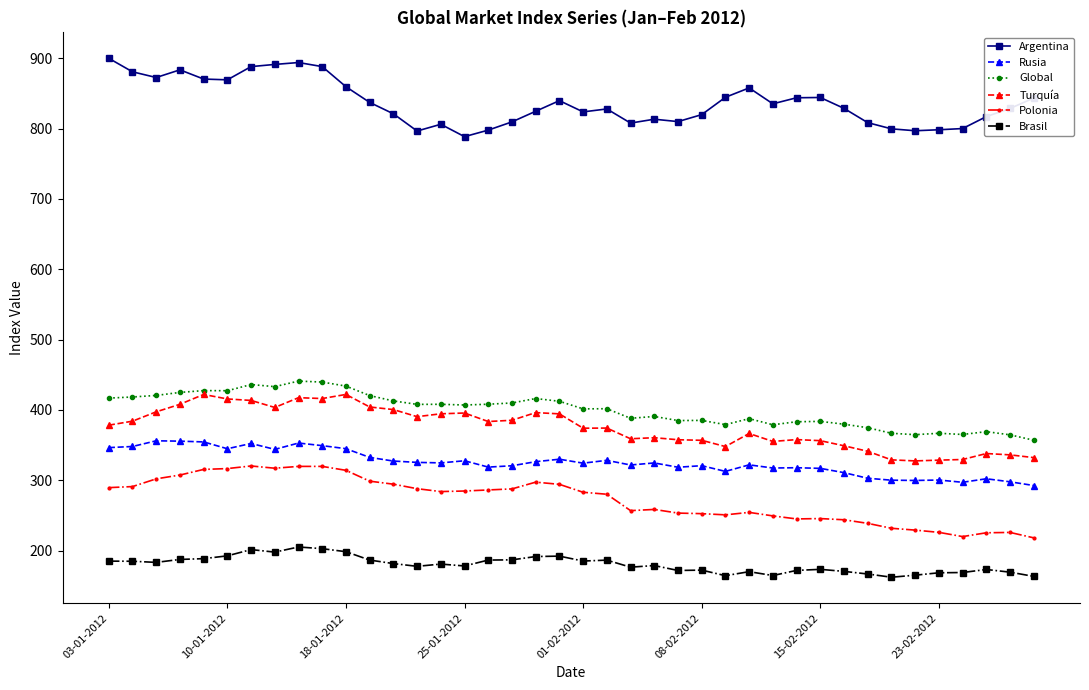

What is the difference between the second highest and minimum values in the Argentina series?

105.4